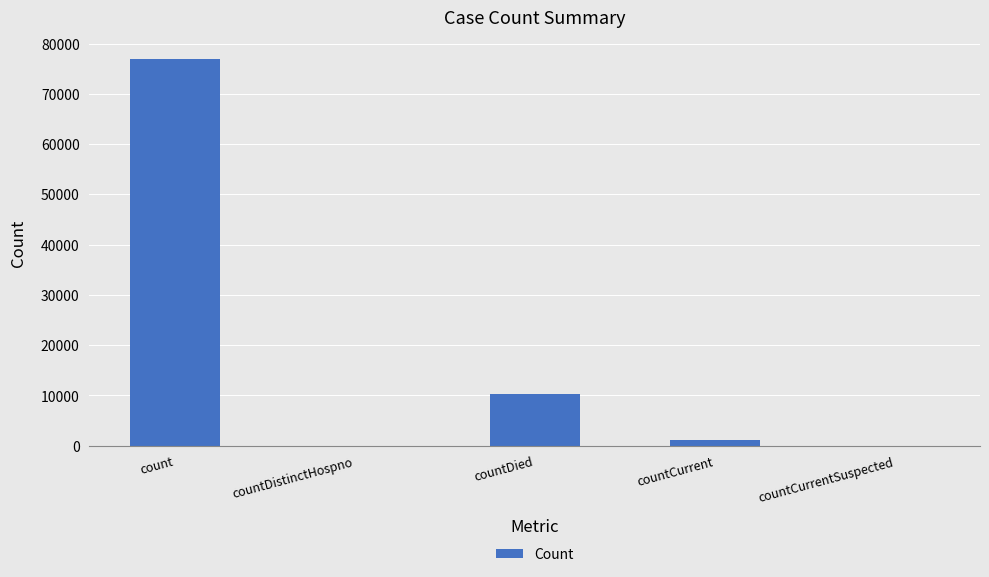

What is the change in value from countDistinctHospno to countCurrent?

+1206